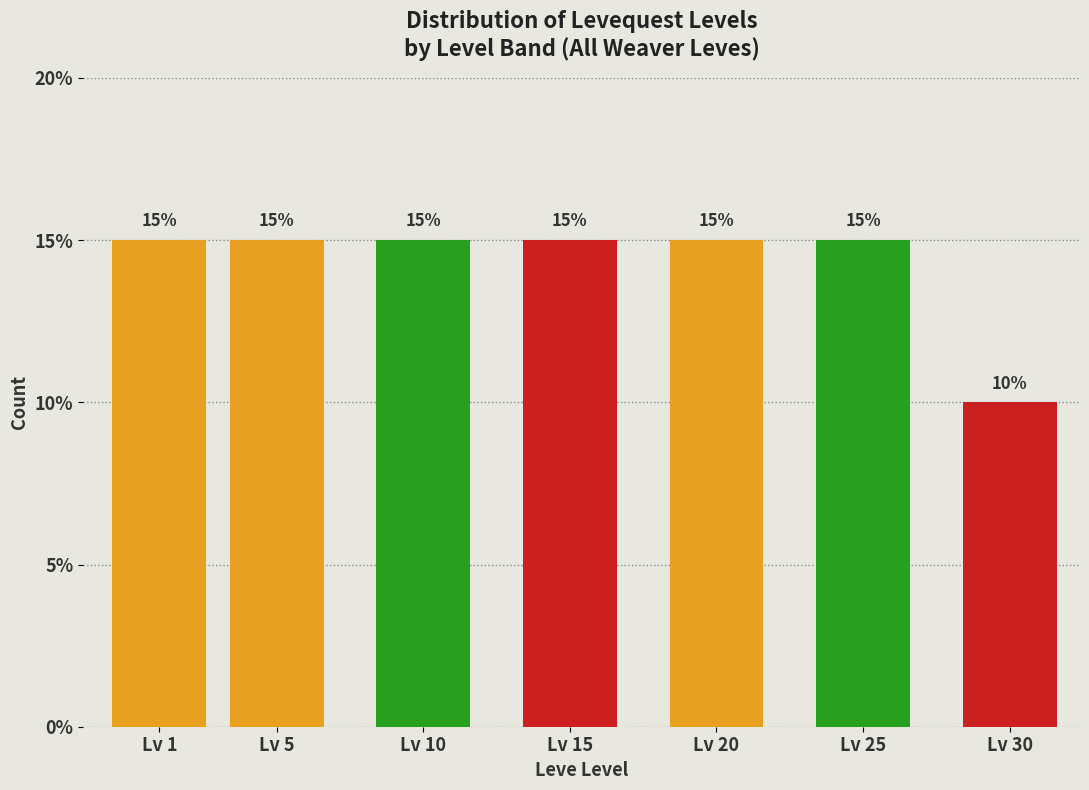

Reading right to left, extract all data points from this chart.

10	15	15	15	15	15	15